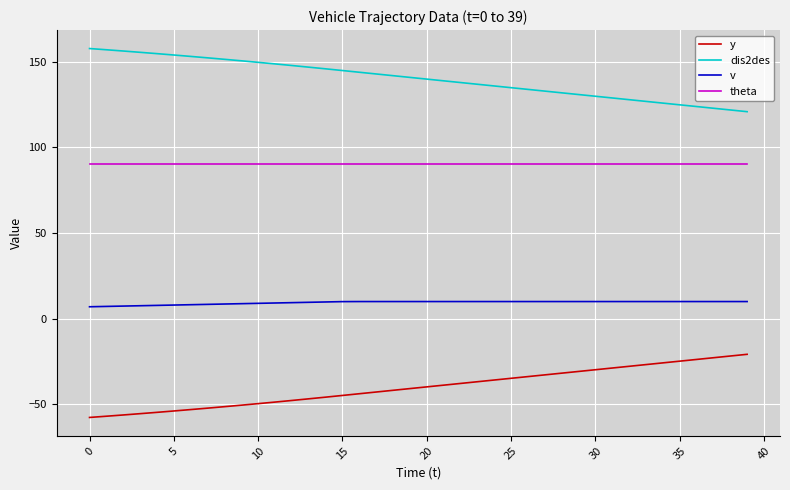

True or false: y and dis2des cross at least once.

False